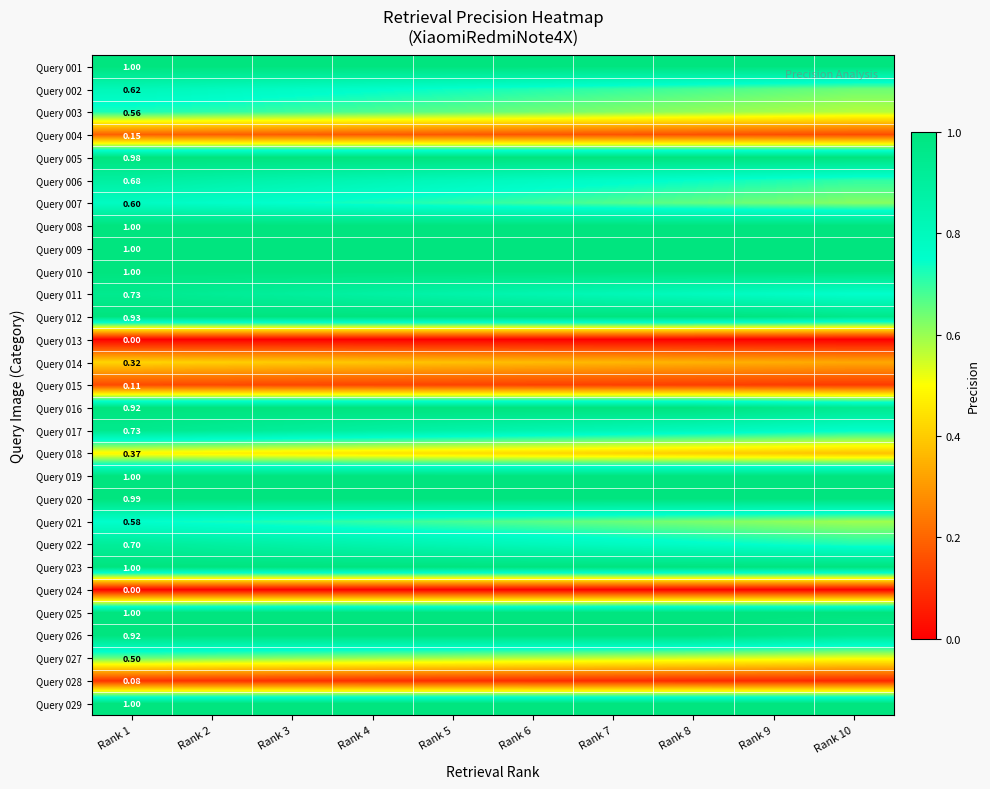

Between Rank 7 and Rank 5, which is larger?

Rank 7